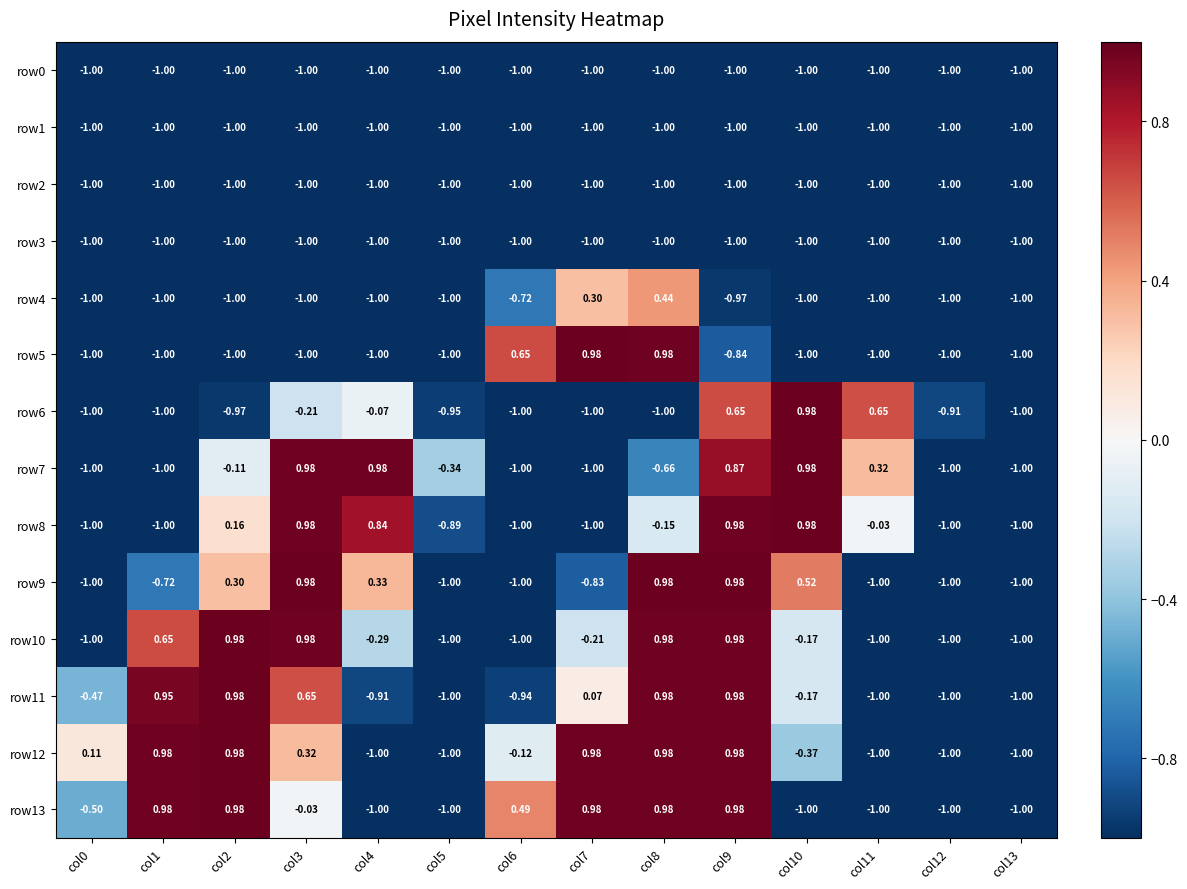

How many negative values does the row13 series have?

8